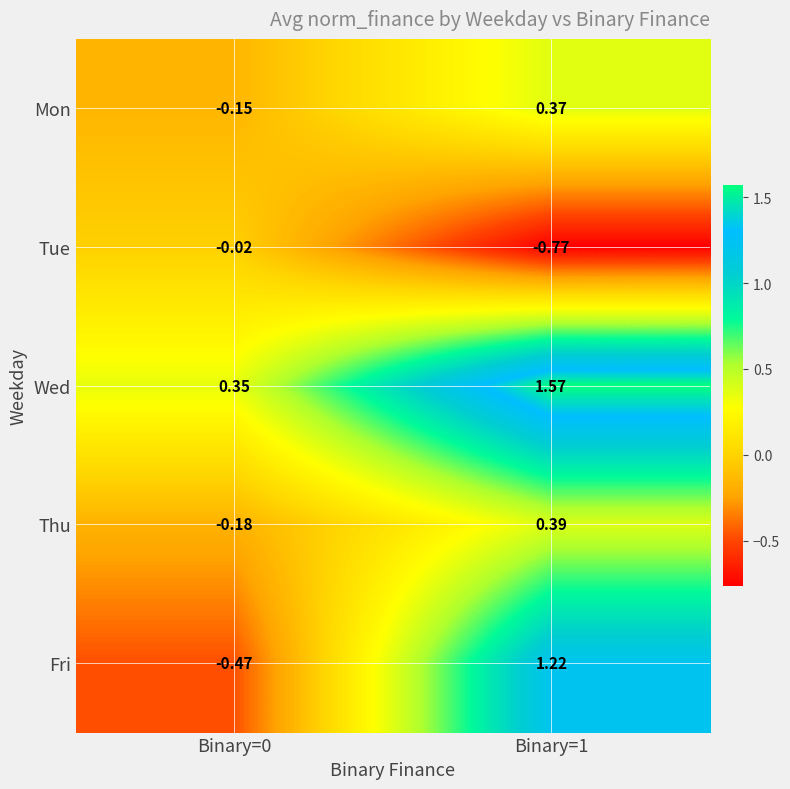

Which series changed the most between Binary=0 and Binary=1?

Fri